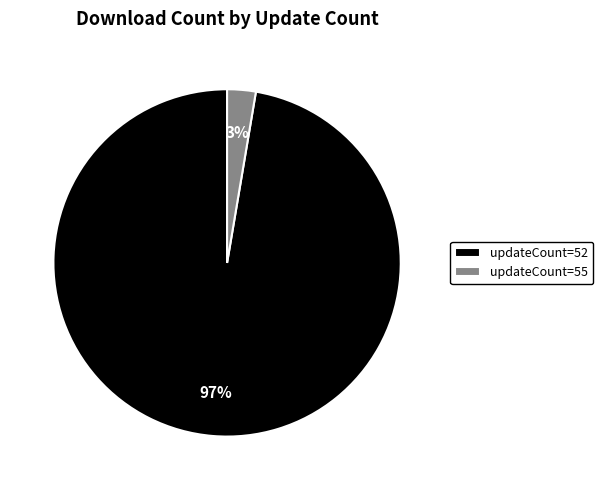

Between updateCount=52 and updateCount=55, which is larger?

updateCount=52